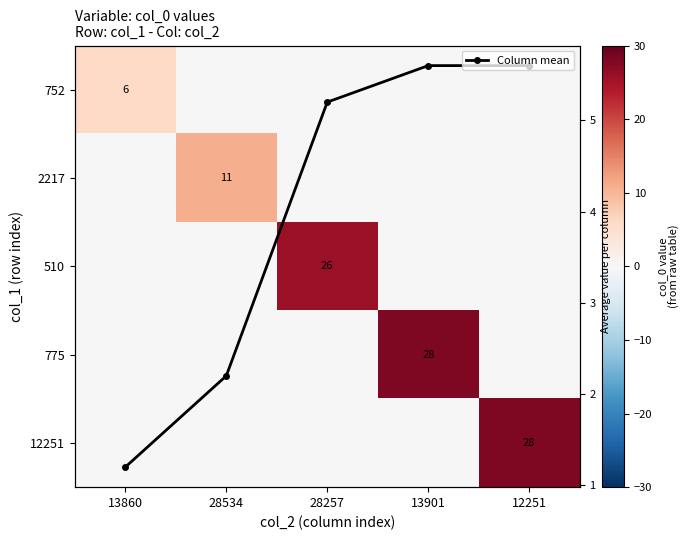

Which series has the largest total across all categories?

775